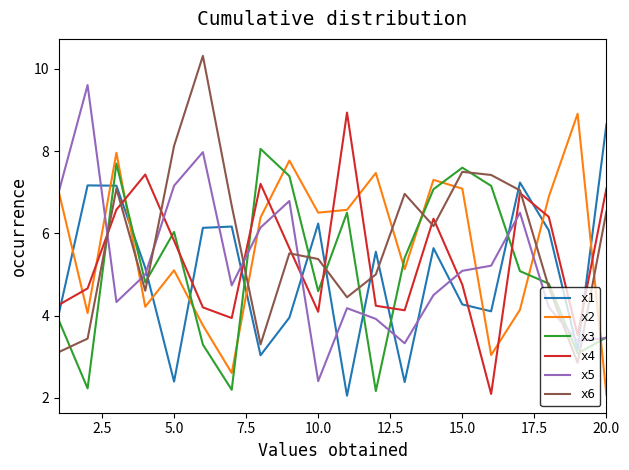

True or false: x2 and x1 cross at least once.

True